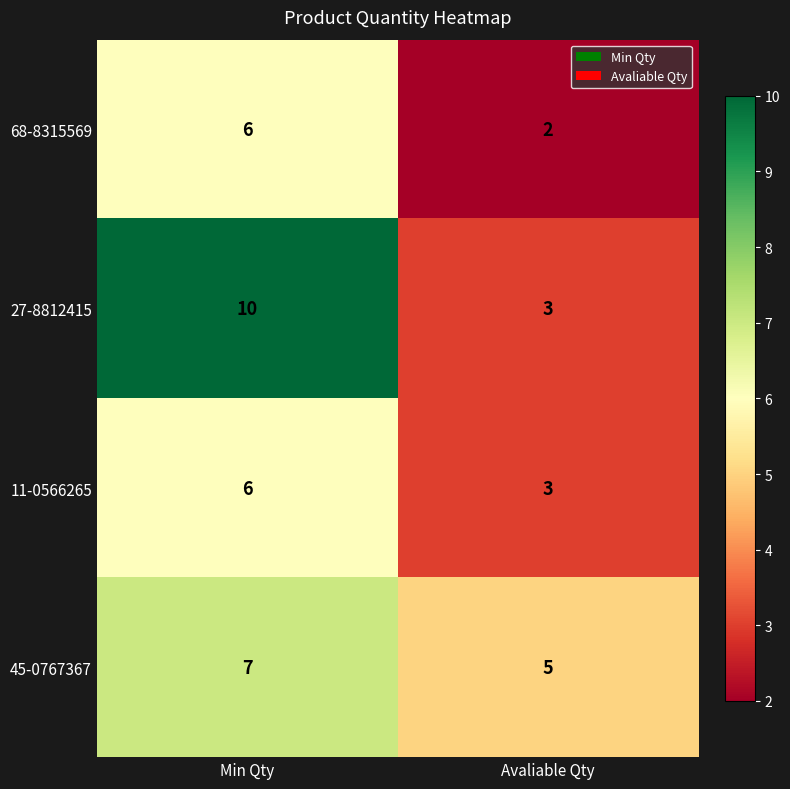

What is the difference between the 68-8315569 values at Avaliable Qty and Min Qty?

4